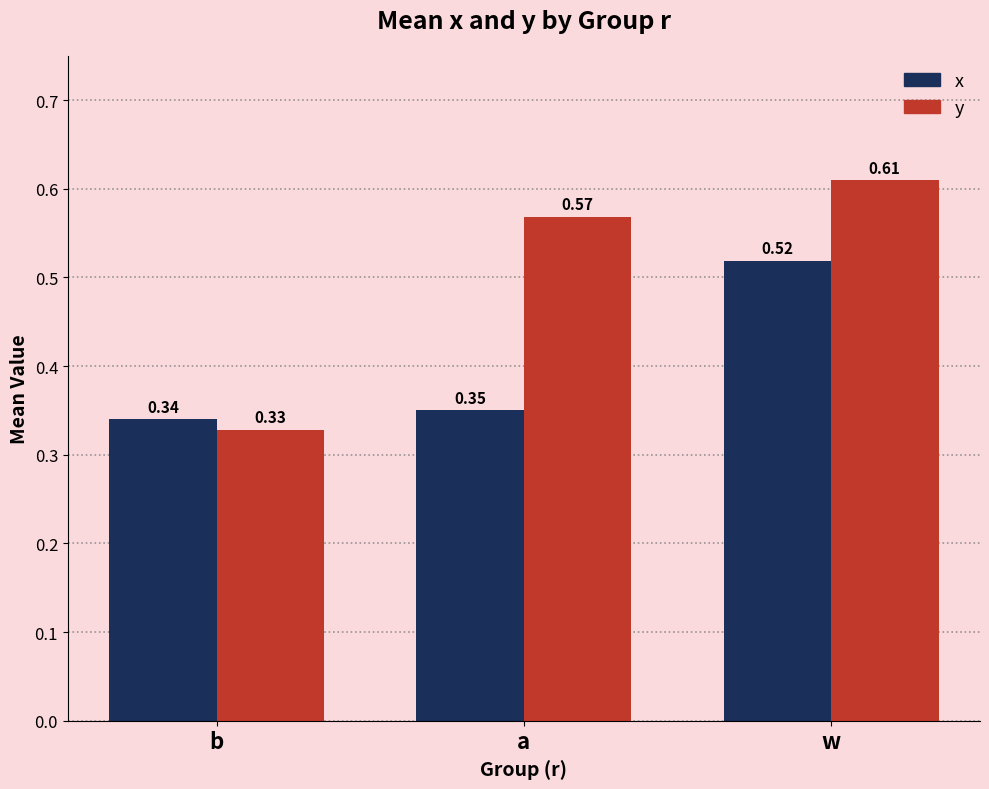

Which label corresponds to the smallest value in the chart?

b